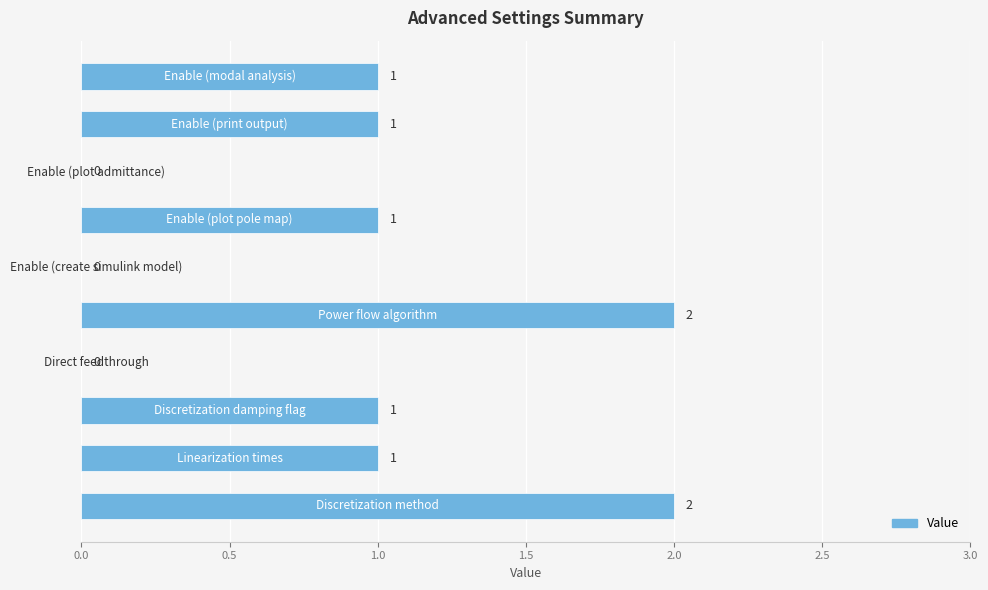

What is the sum of all values?

9